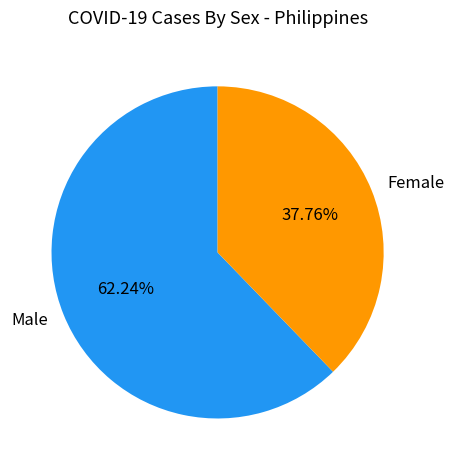

Does Male represent more than half of the total?

Yes